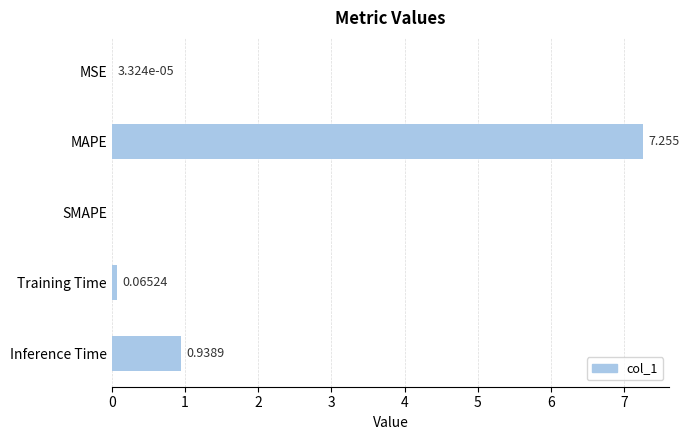

Which has a higher value, Inference Time or SMAPE?

Inference Time